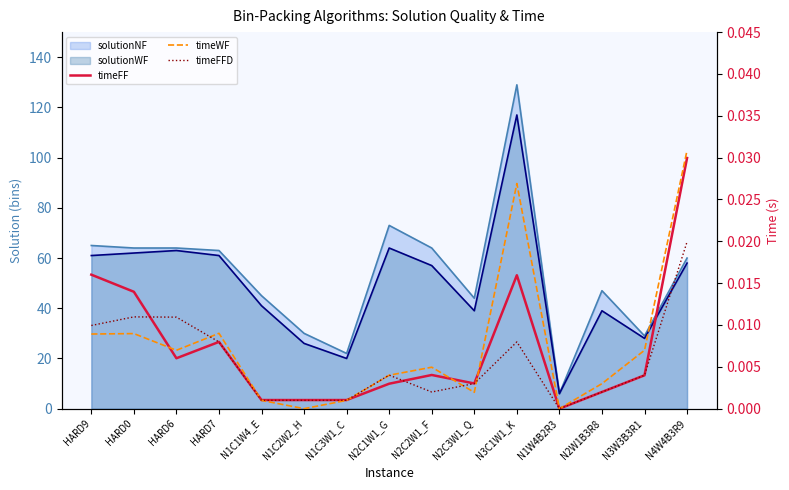

Which series ends up on top after the final intersection of timeWF and timeFFD?

timeWF